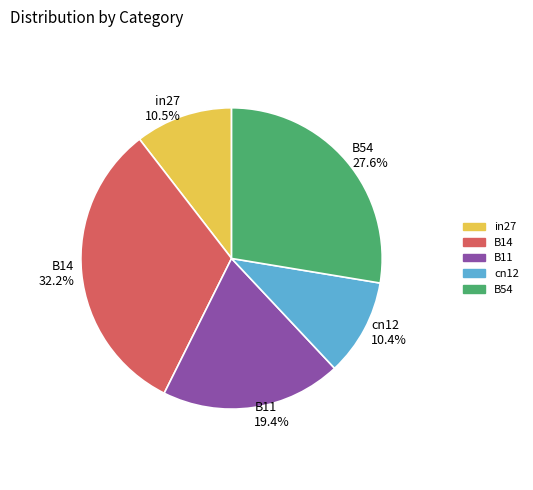

What percentage is the B11 slice, to the nearest percent?

19%